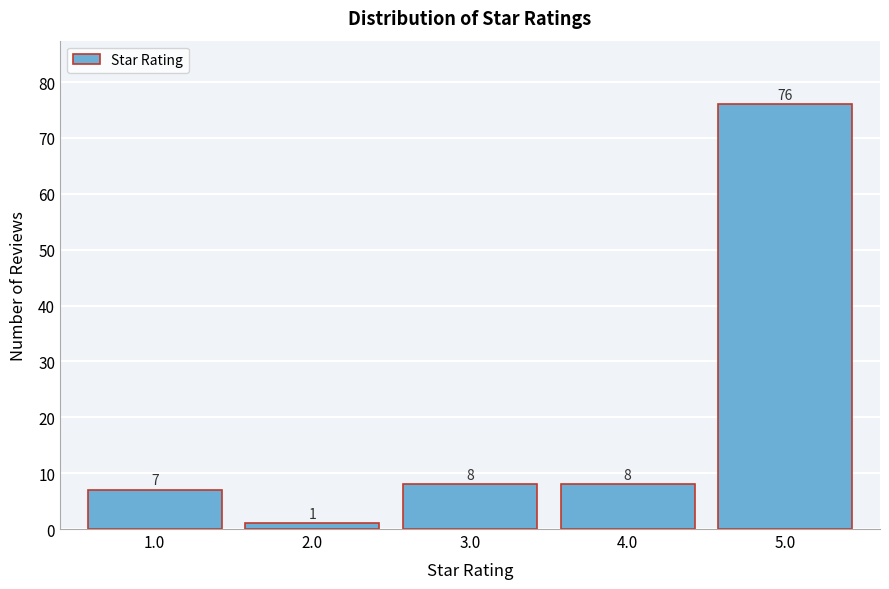

Reading left to right, list all the values displayed in this chart.

7	1	8	8	76